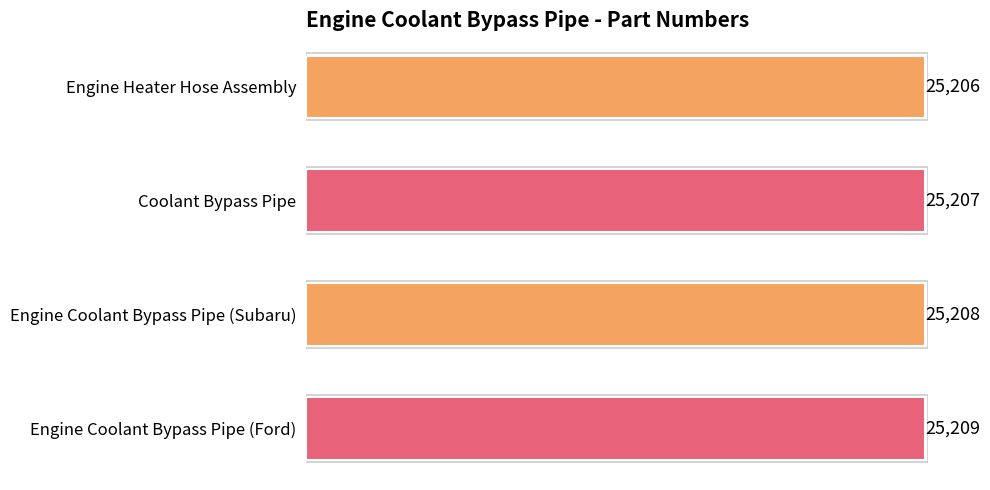

True or false: the data shows 25206 at Engine Heater Hose Assembly.

True